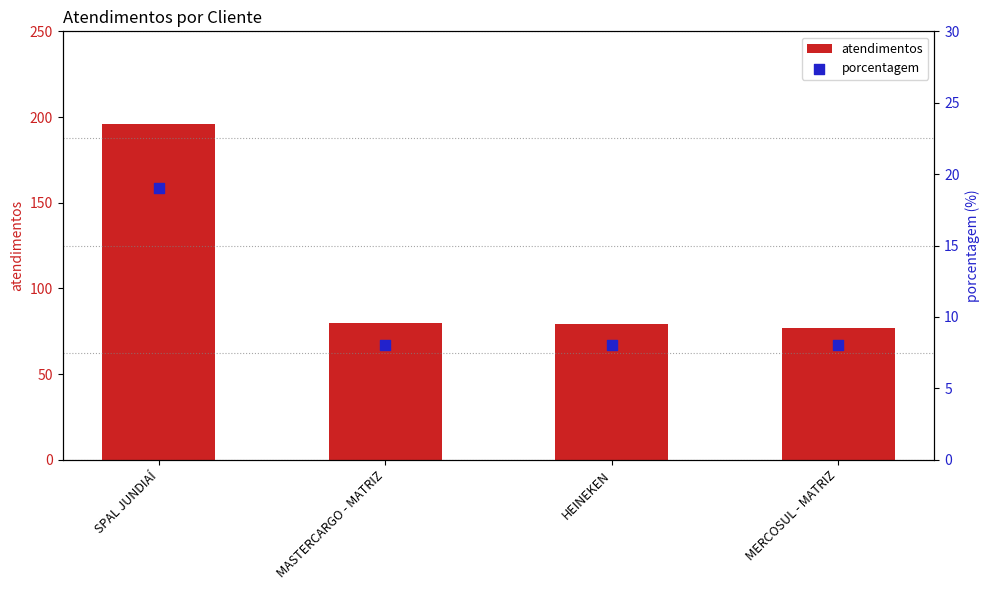

Which series contains the lowest Y value?

porcentagem